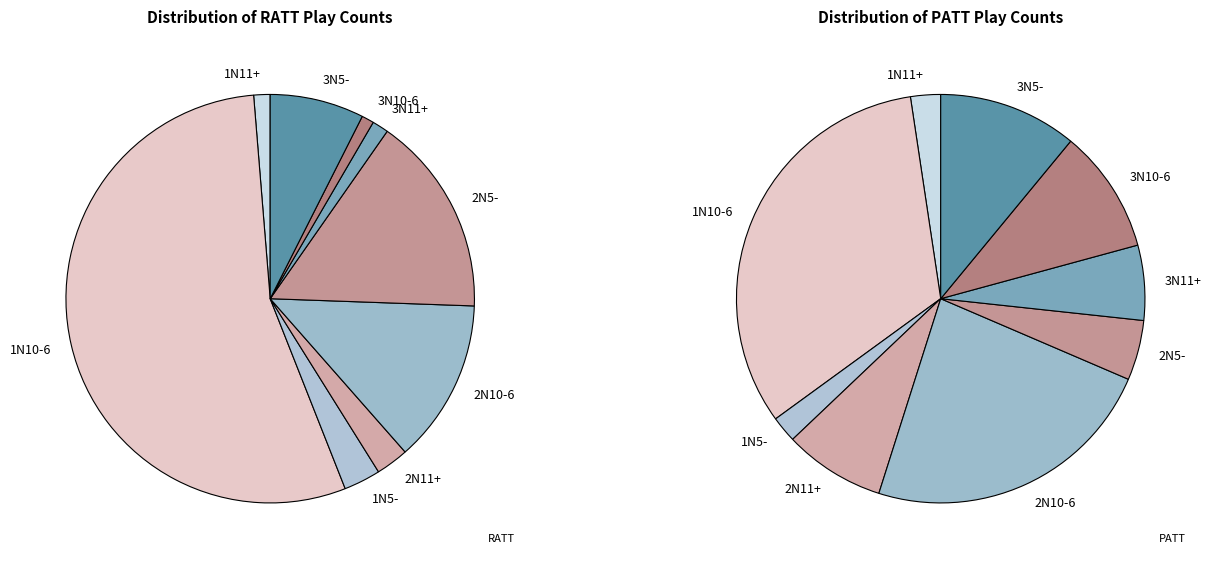

Count the number of slices in the pie.

9